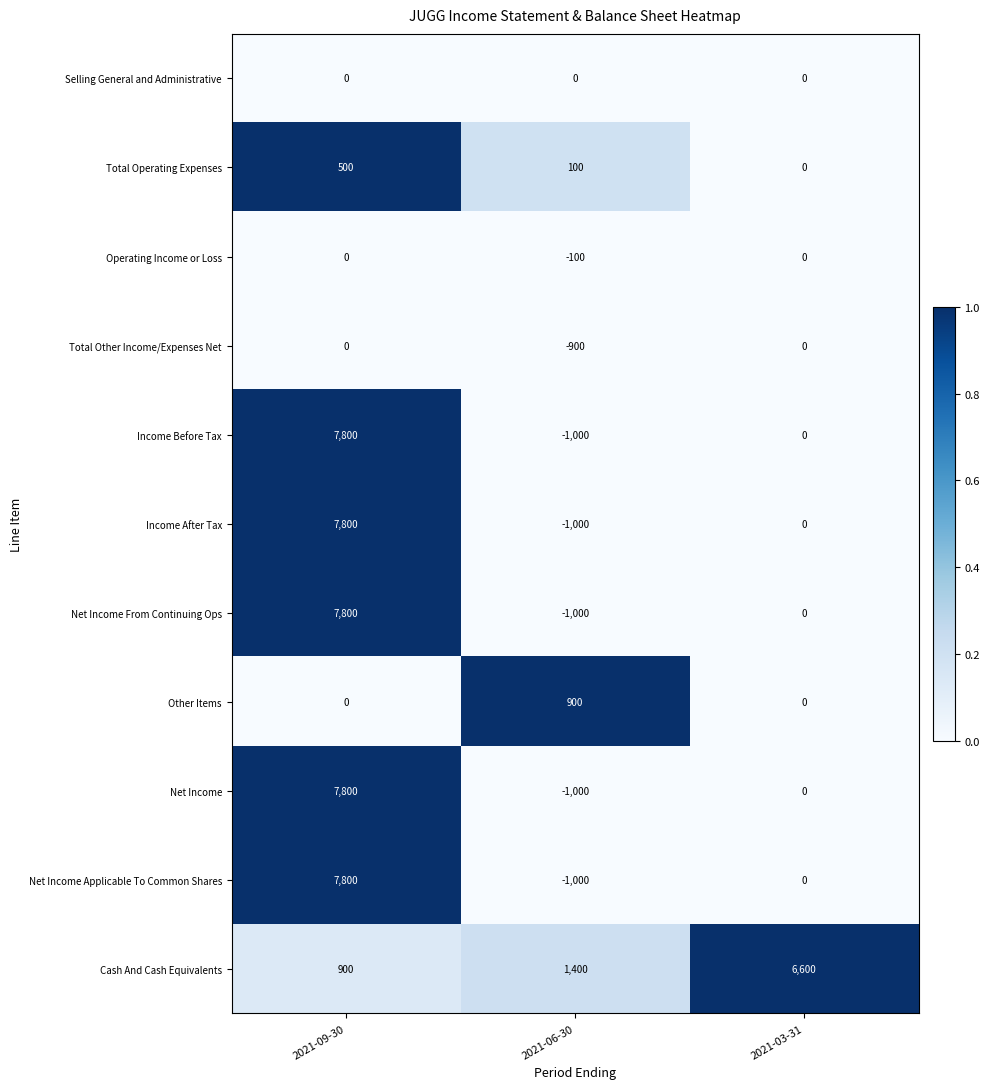

Is it true that Income Before Tax equals -4090 at 2021-03-31?

False